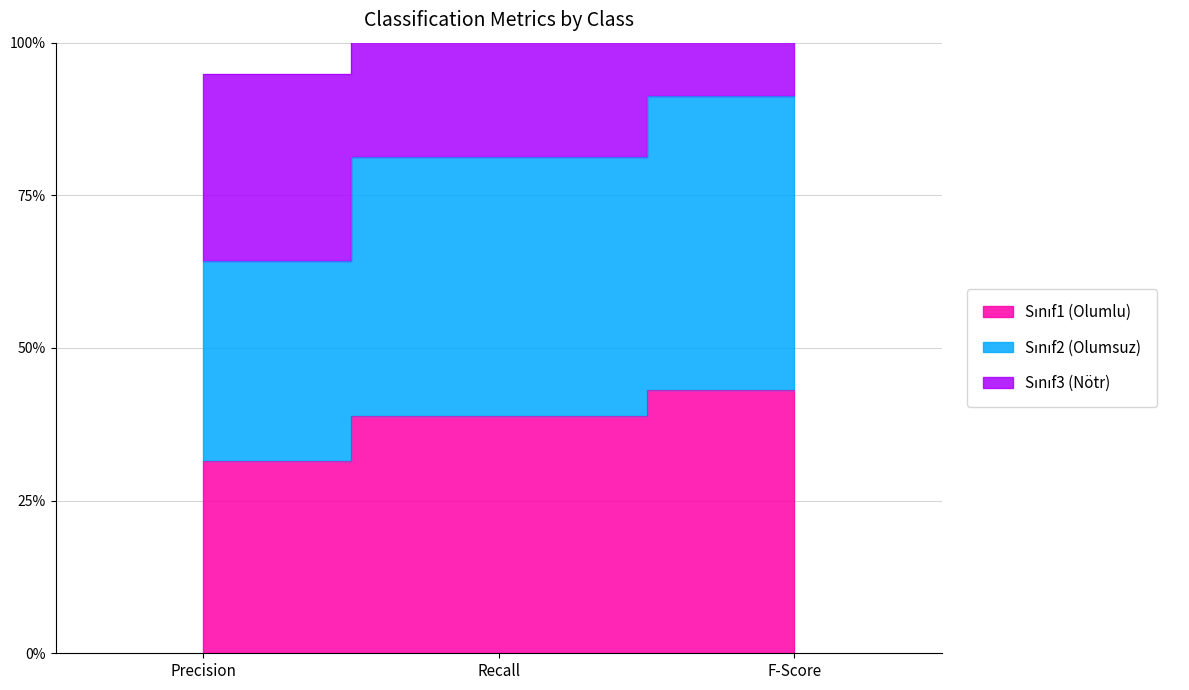

What is the sum of all Sınıf1 (Olumlu) values?

1.1